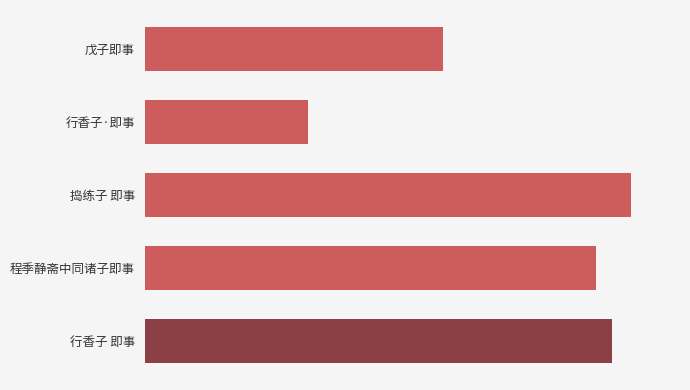

What is the difference between the maximum and minimum values?

529776